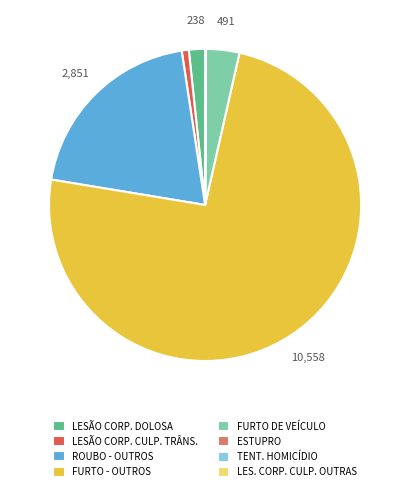

The FURTO DE VEÍCULO slice represents 3% of the pie. True or false?

True